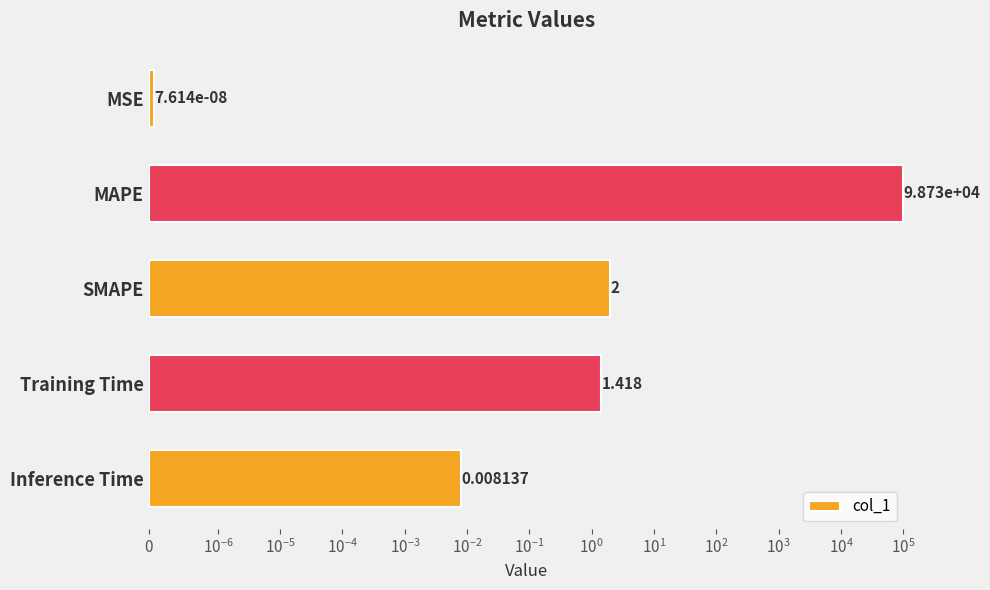

Is it true that the value at Training Time is 2.5?

False